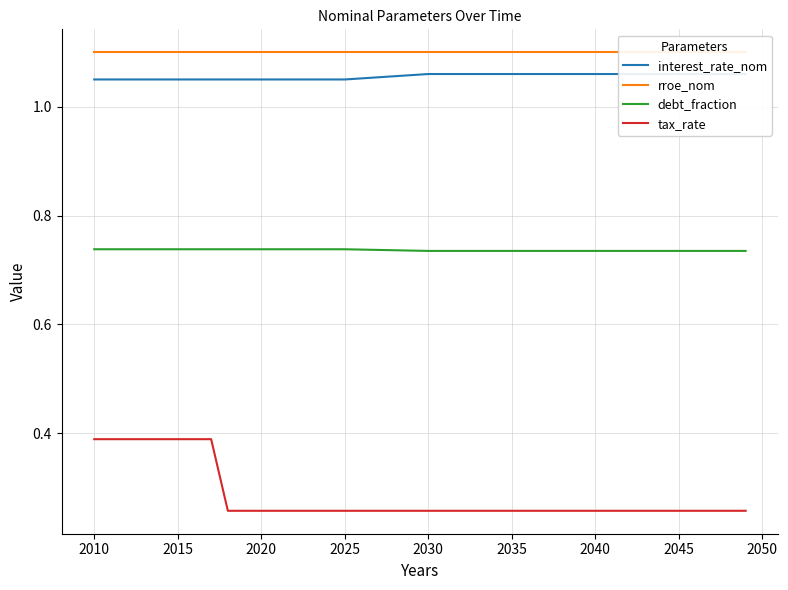

True or false: tax_rate and interest_rate_nom intersect in this chart.

False